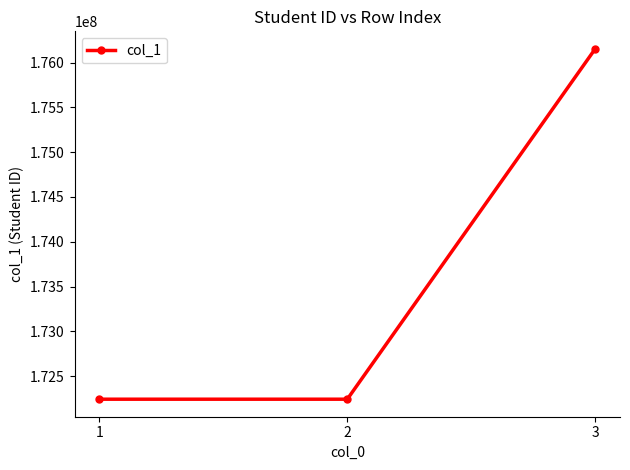

Does the chart have visible grid lines?

No